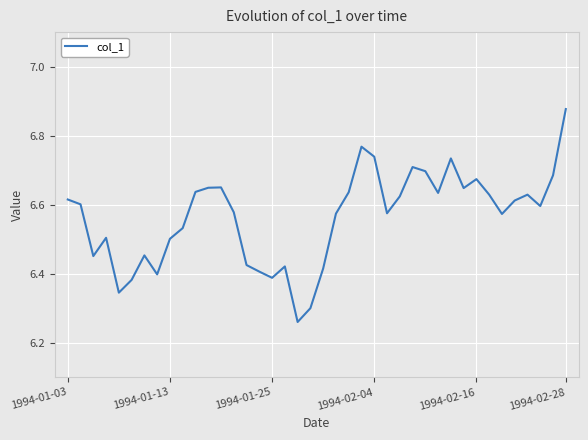

Does the chart display data point markers on the line(s)?

No